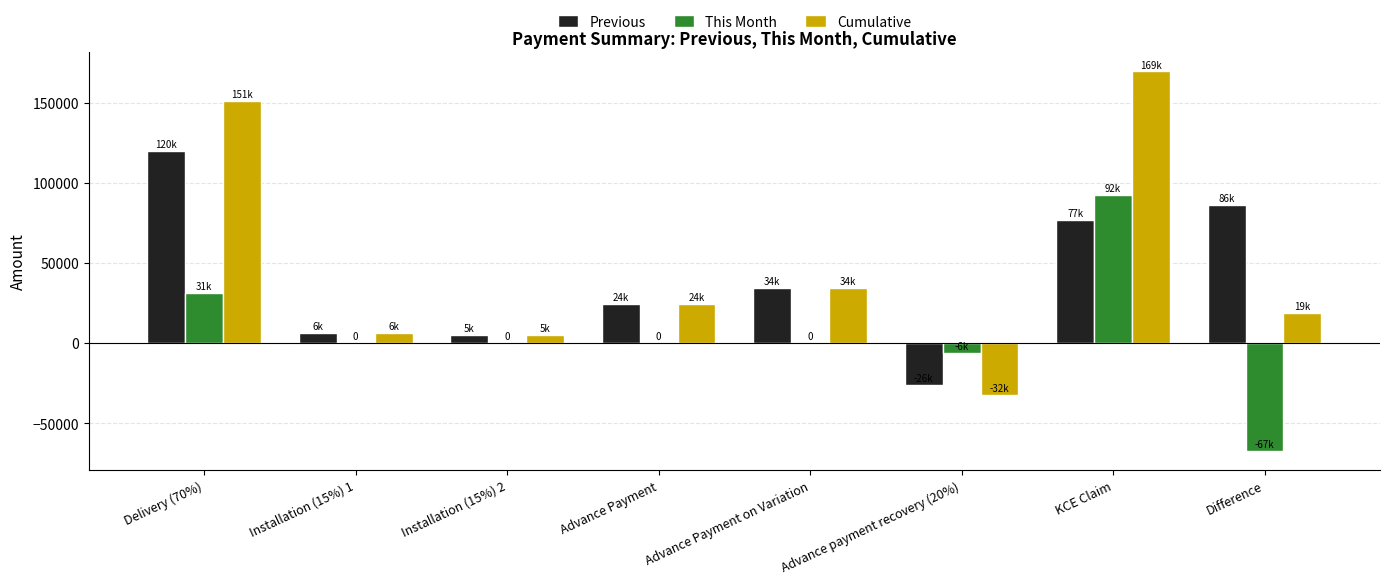

What is the sum of the Previous values at Advance Payment and Installation (15%) 2?

29444.2